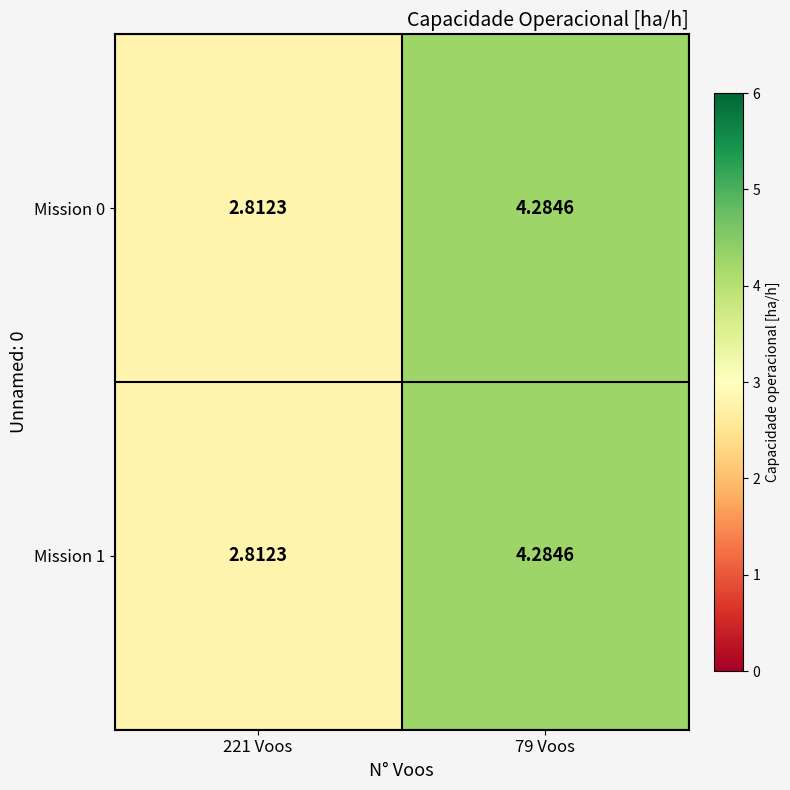

Which series has the largest total across all categories?

Mission 0